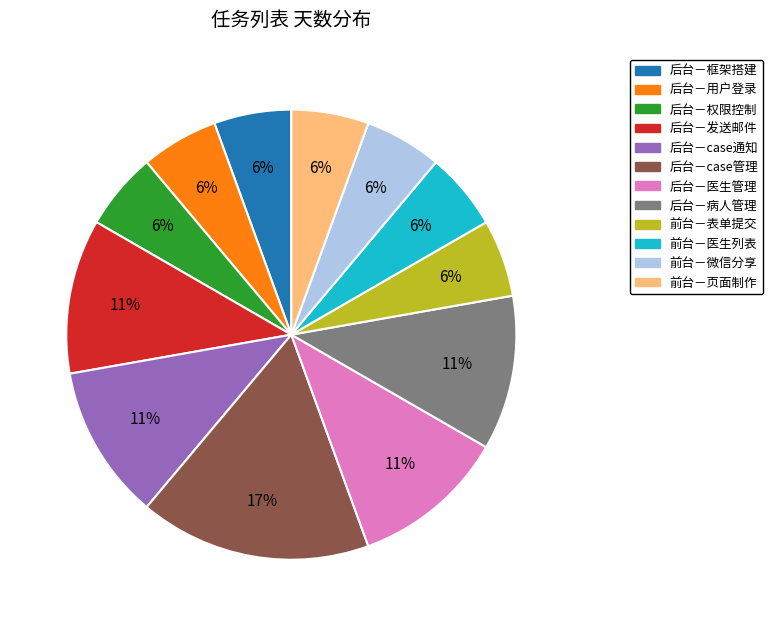

To the nearest percent, what portion does 前台－页面制作 represent?

6%